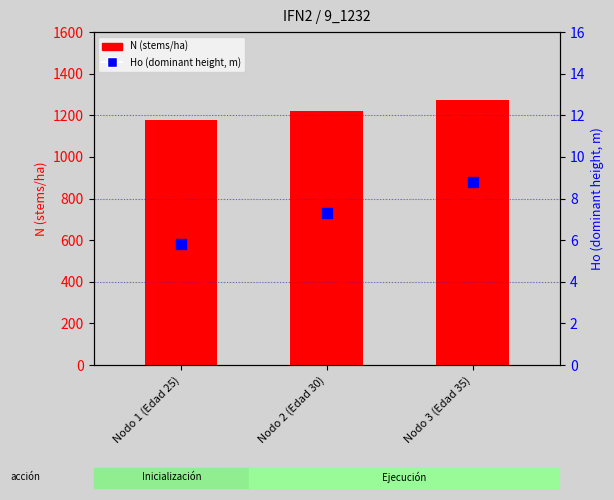

Which series contains the lowest Y value?

Ho (dominant height, m)